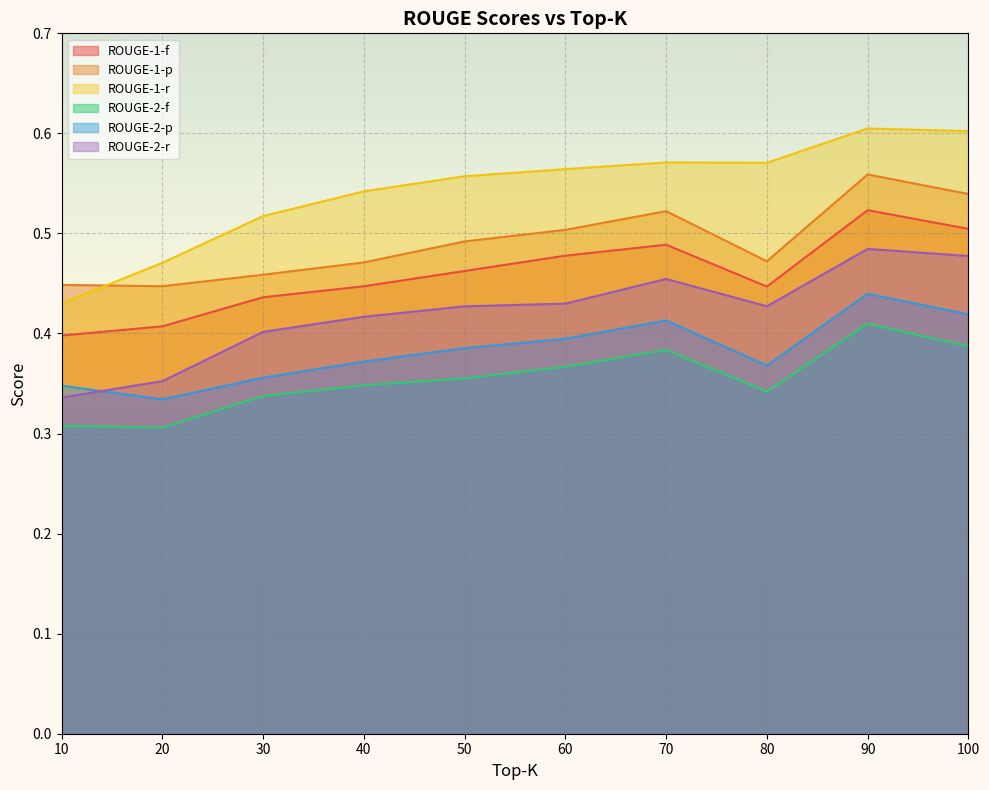

True or false: ROUGE-1-r and ROUGE-1-f cross at least once.

False